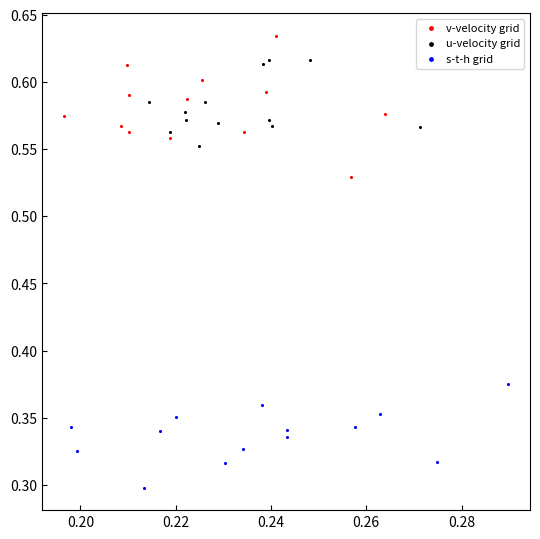

Which series has the largest Y range (max minus min)?

v-velocity grid